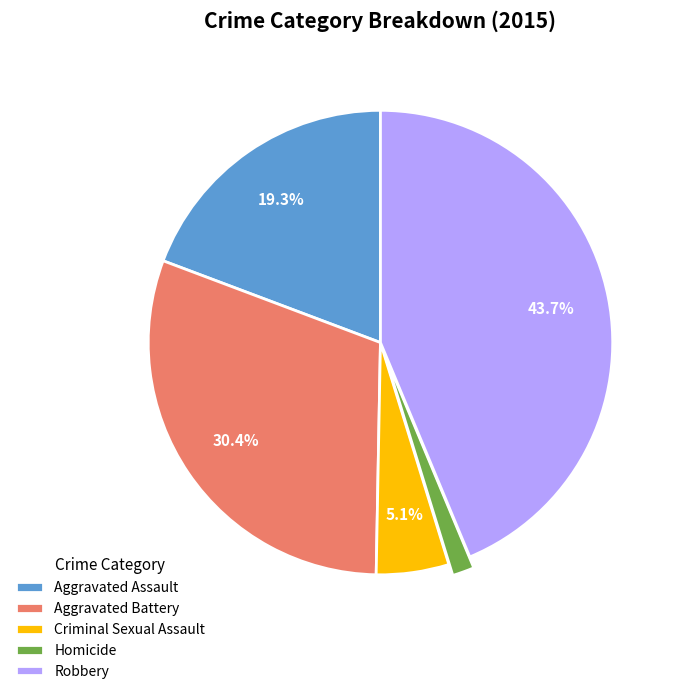

Combined, do Homicide and Aggravated Assault account for over 50%?

No